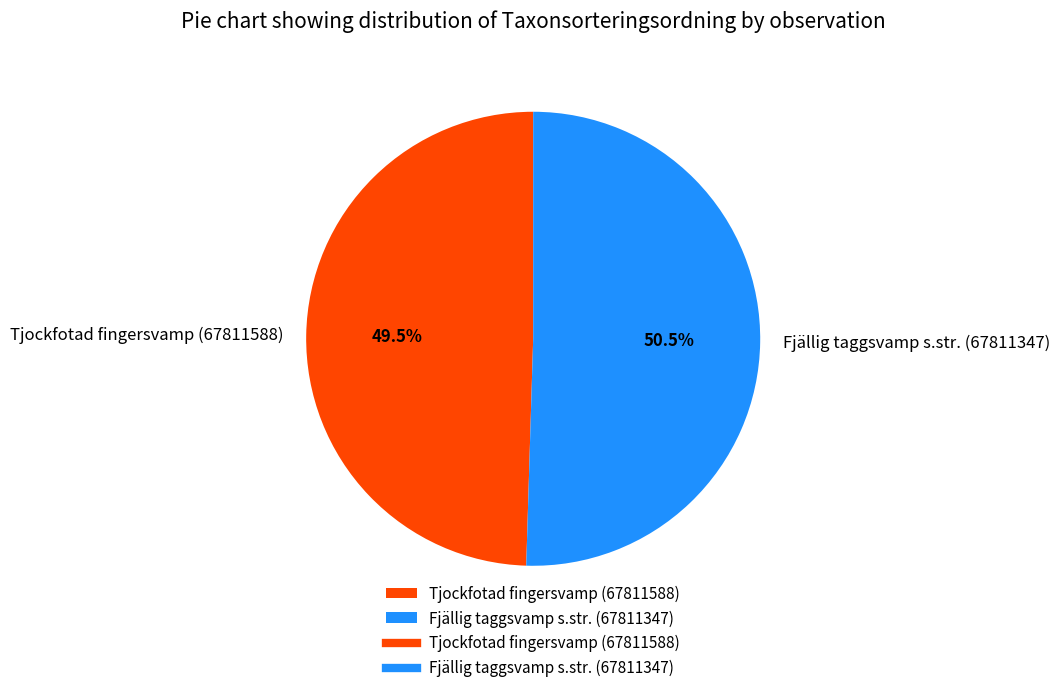

Rank the categories by value from lowest to highest.

Tjockfotad fingersvamp (67811588), Fjällig taggsvamp s.str. (67811347)